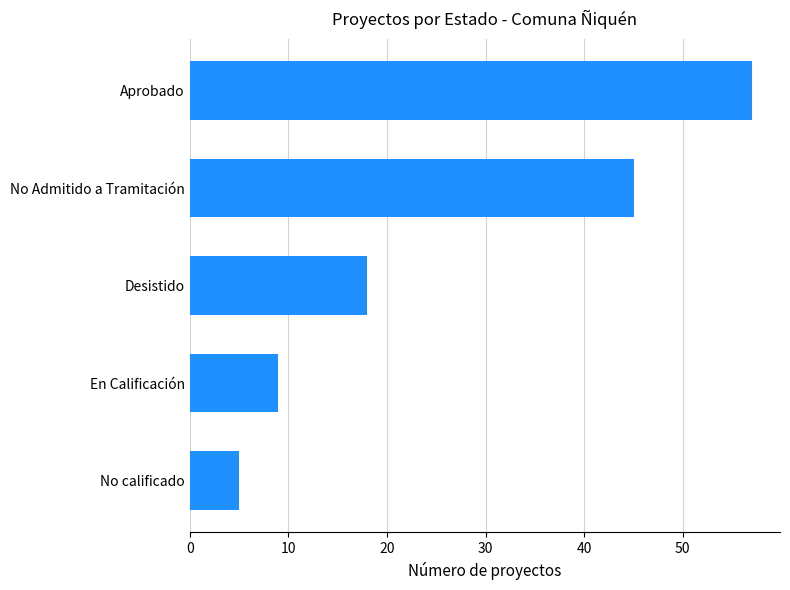

Count the number of data series in this chart.

1